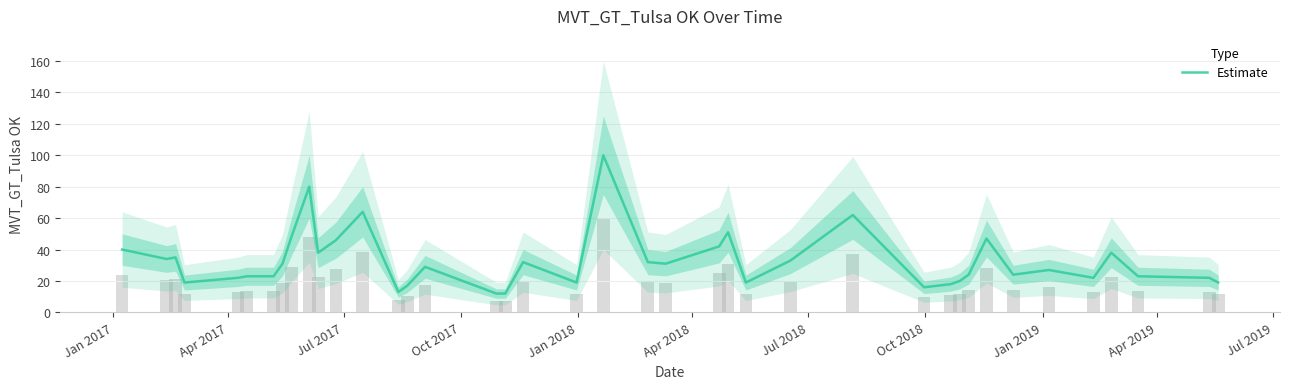

What is the maximum value for Estimate?

100